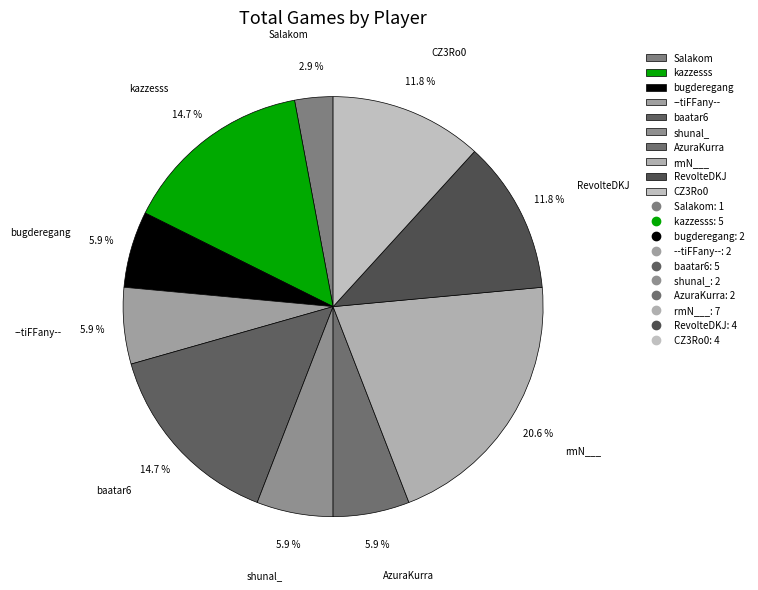

What is the largest slice in the pie chart?

rmN___